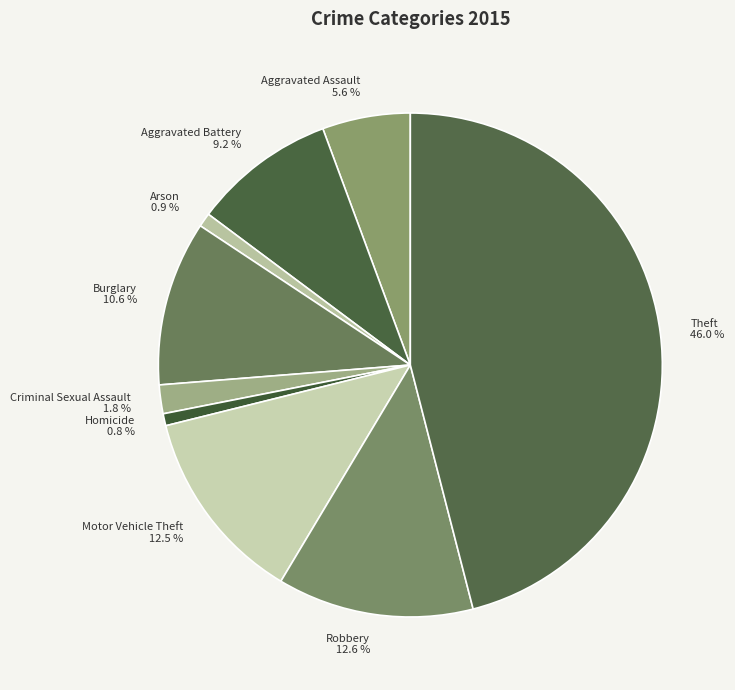

Combined, what portion of the pie is Criminal Sexual Assault and Robbery?

14.4%